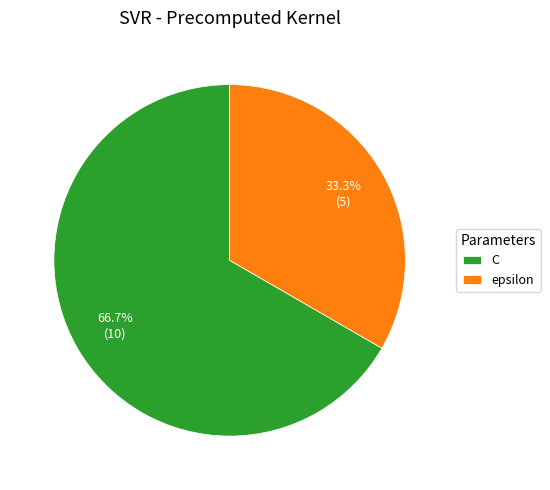

What percentage is NOT represented by epsilon?

66.7%